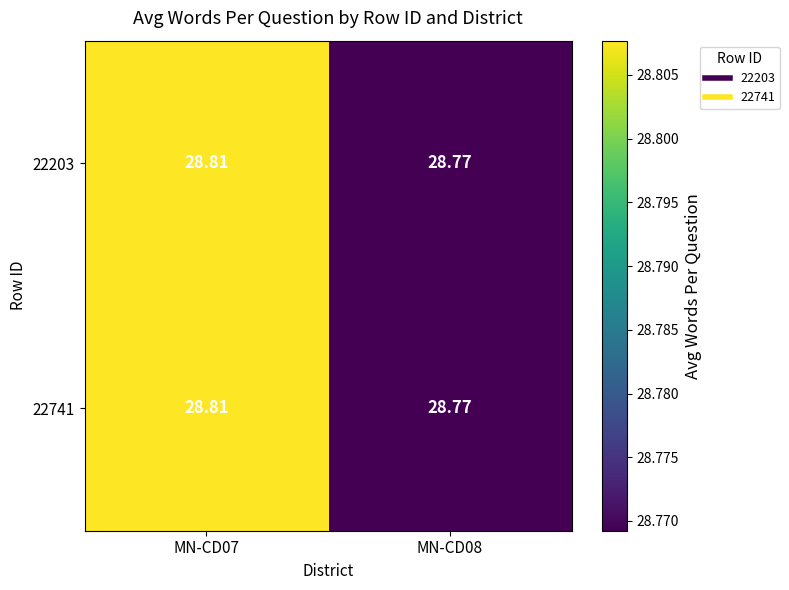

How many data points does each series have?

2